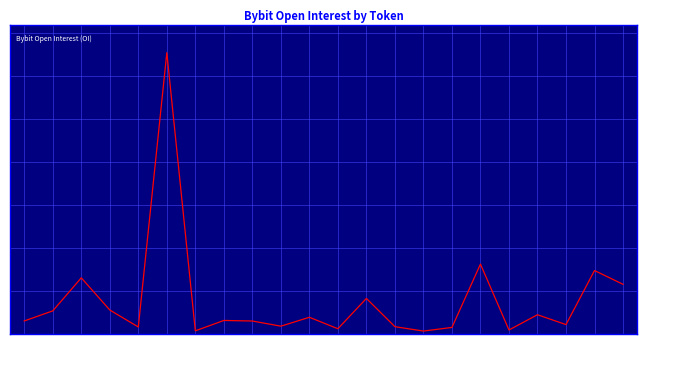

Between 1INCH and ADA, which is larger?

ADA